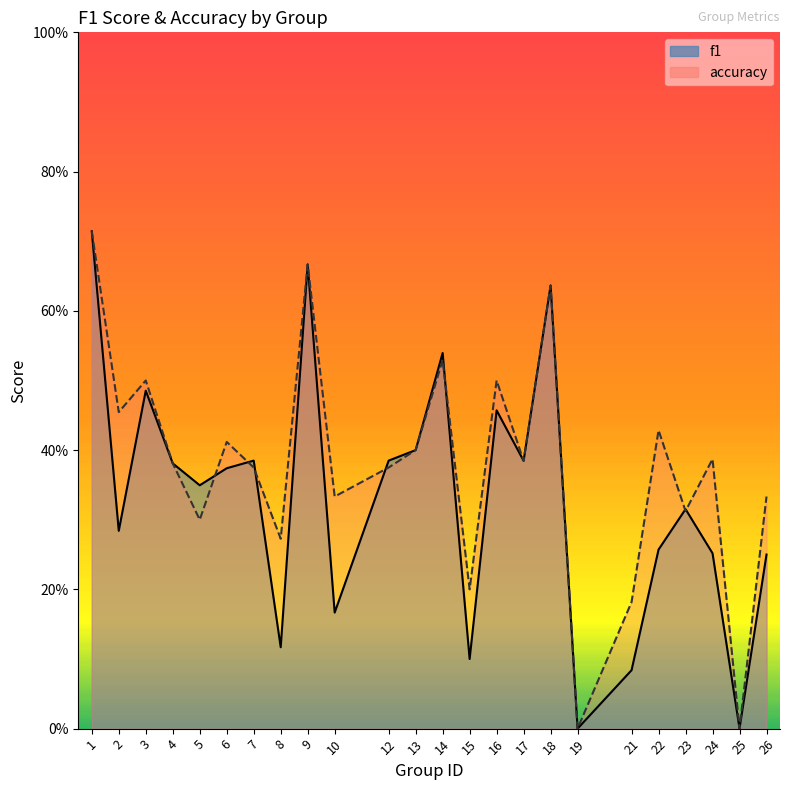

What value does the accuracy series have at 13?

0.4